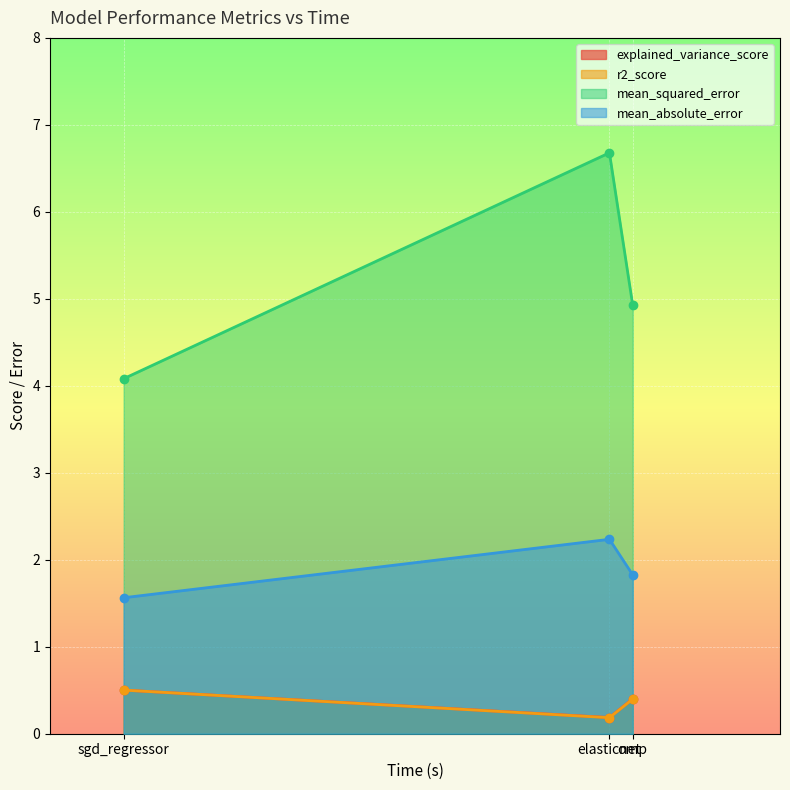

Between omp and sgd_regressor, which is larger?

sgd_regressor